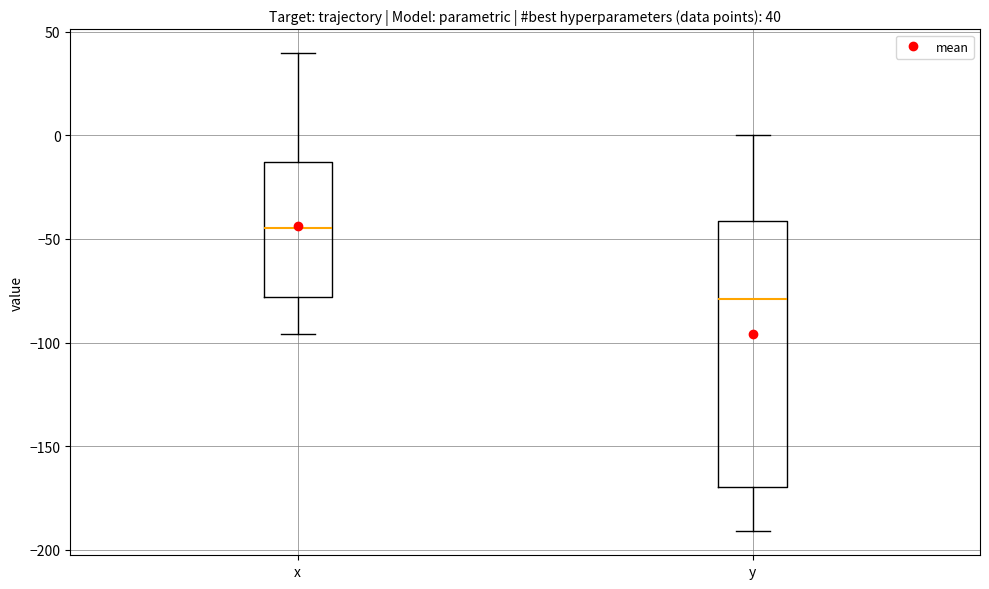

Which box's median line is the lowest?

y